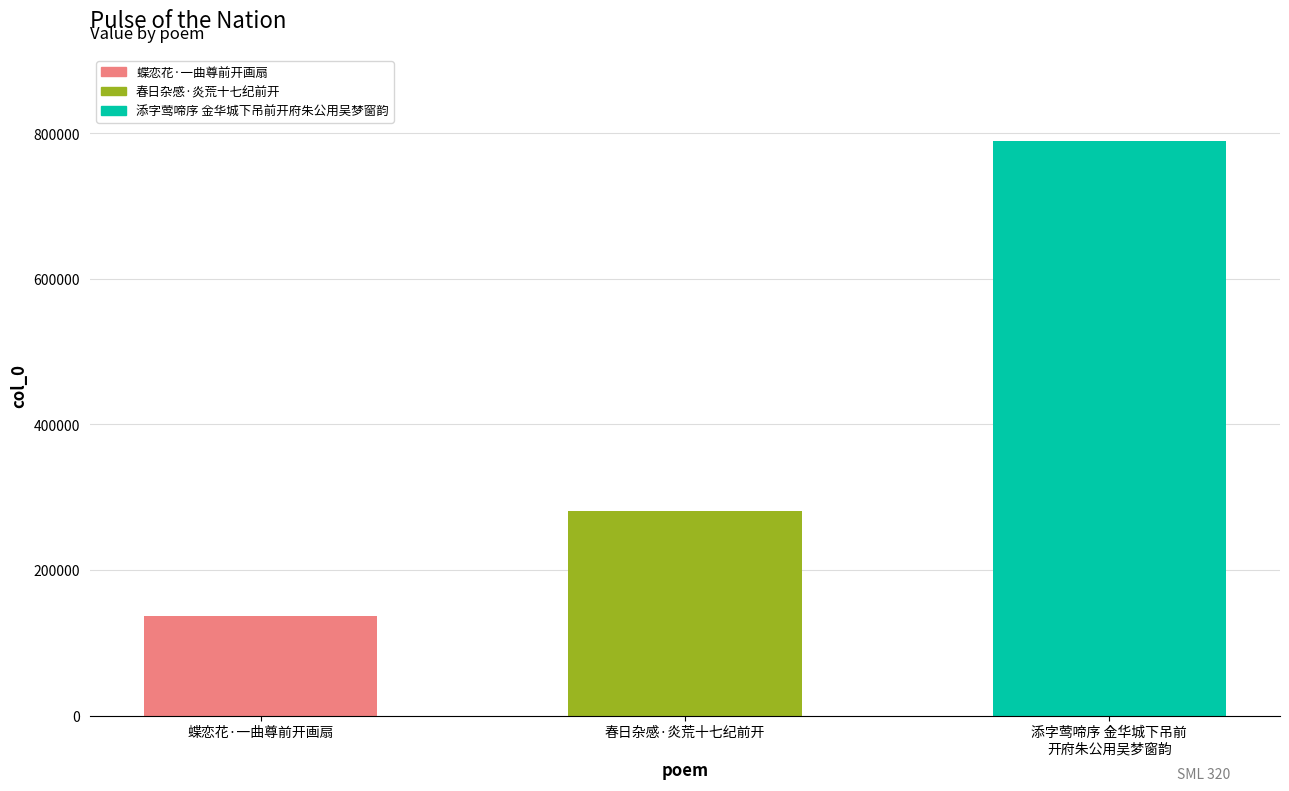

What is the ratio of the value at 春日杂感·炎荒十七纪前开 to the value at 添字莺啼序 金华城下吊前
开府朱公用吴梦窗韵?

0.4